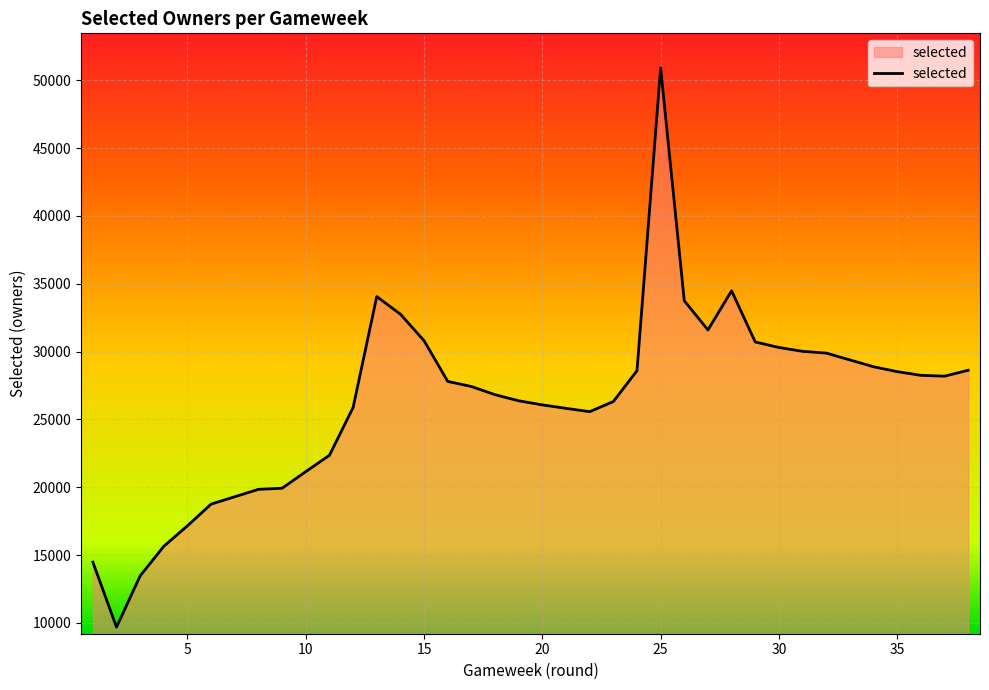

Count the number of values greater than 28183.

18